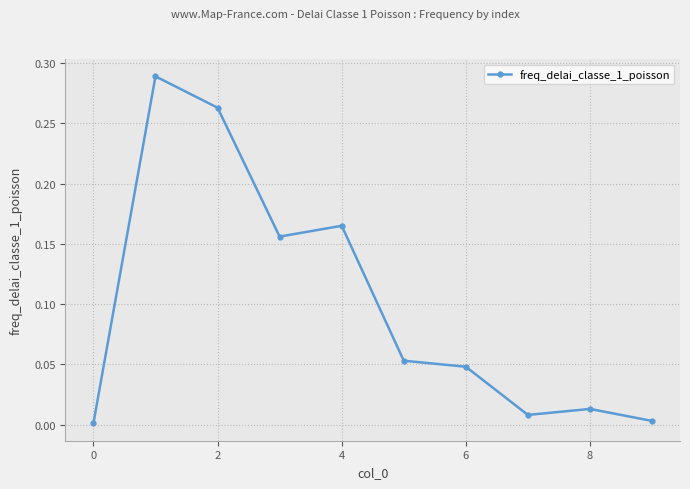

True or false: the data has more than 1 interior local peaks.

True